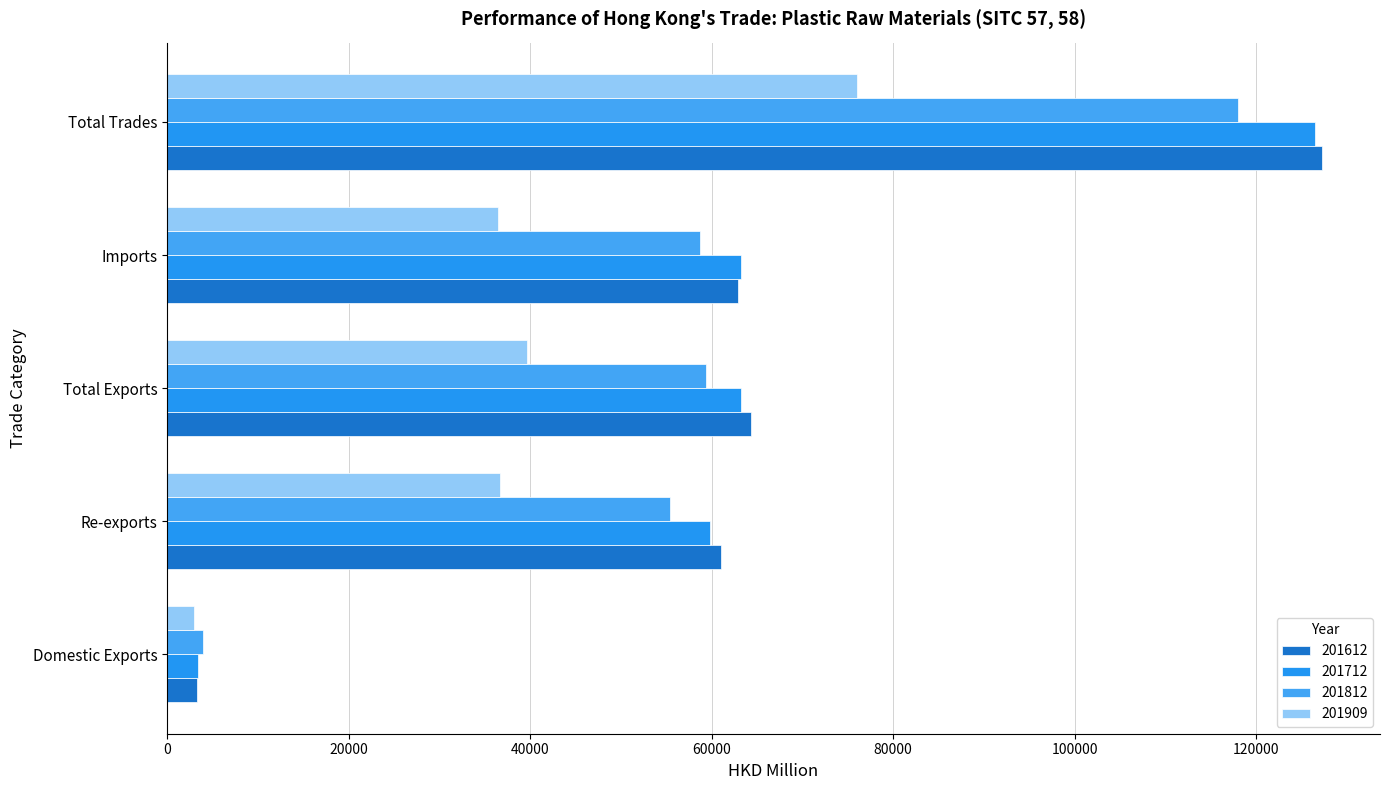

How many categories are shown in the chart?

5